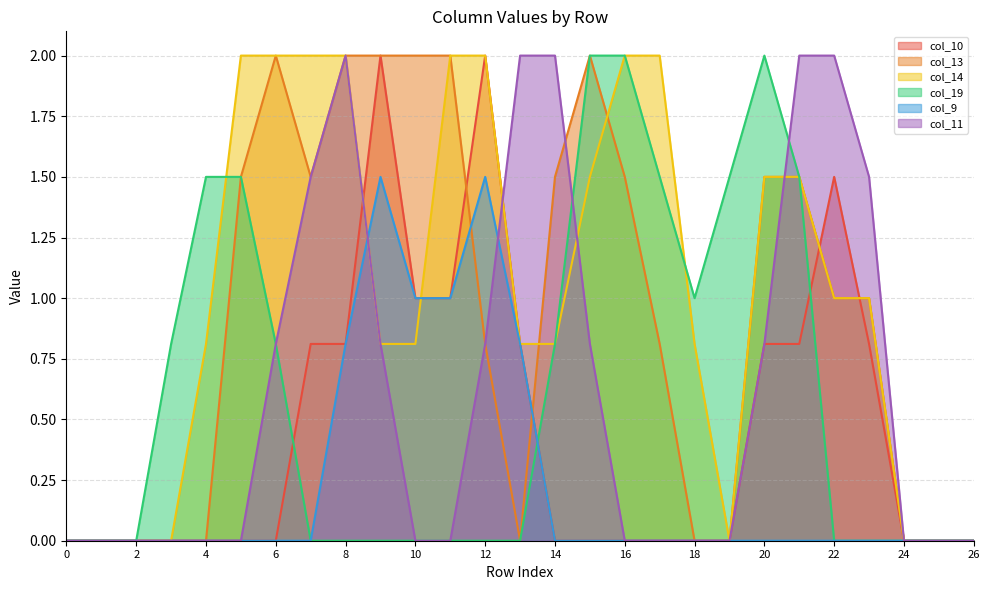

What is the difference between the maximum and second lowest values in the col_10 series?

2.0